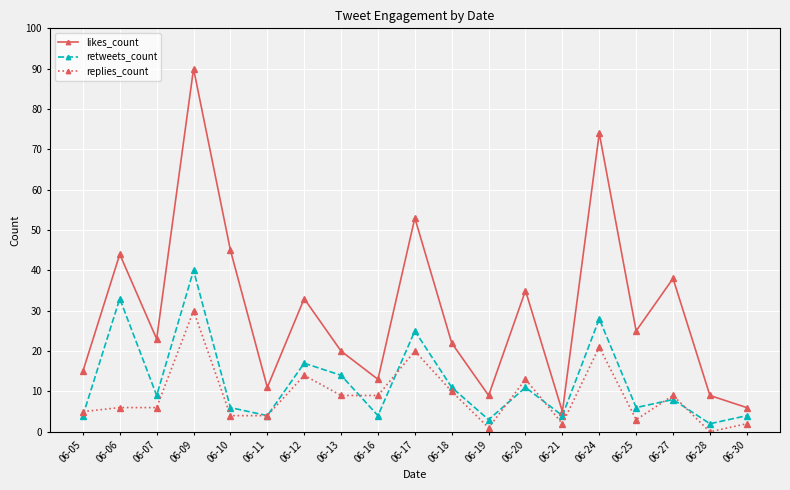

In retweets_count, how many points are lower than both neighbors (excluding endpoints)?

7